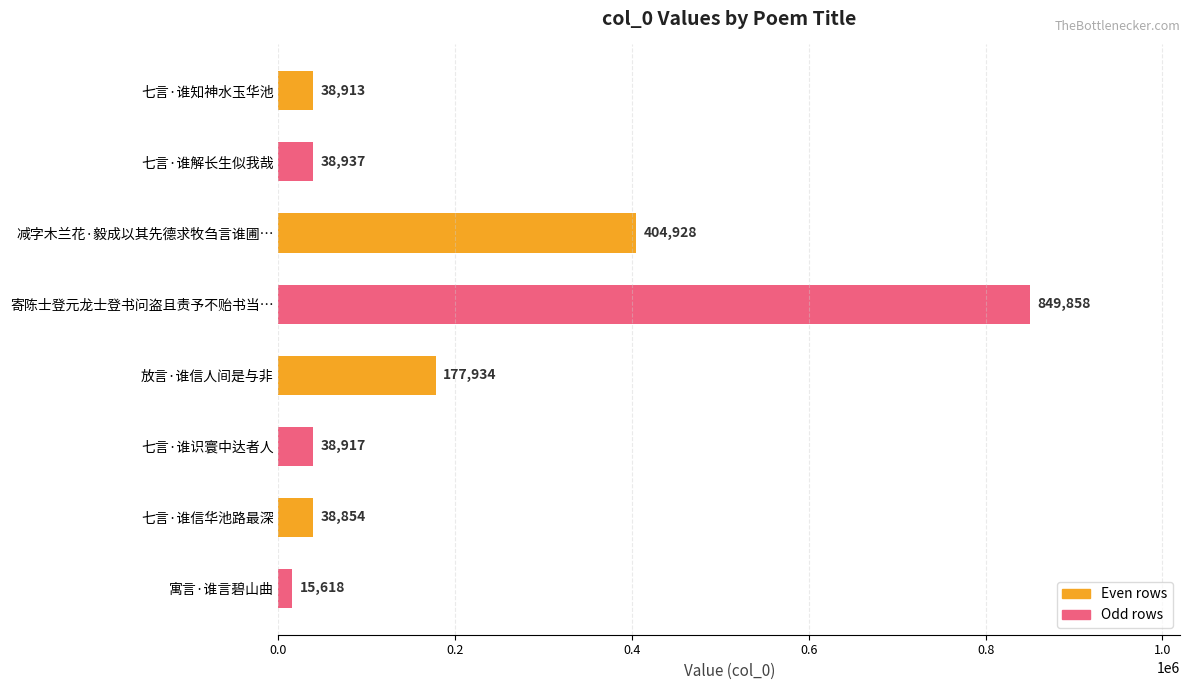

Reading top to bottom, what are all the values shown in this chart?

38913	38937	404928	849858	177934	38917	38854	15618